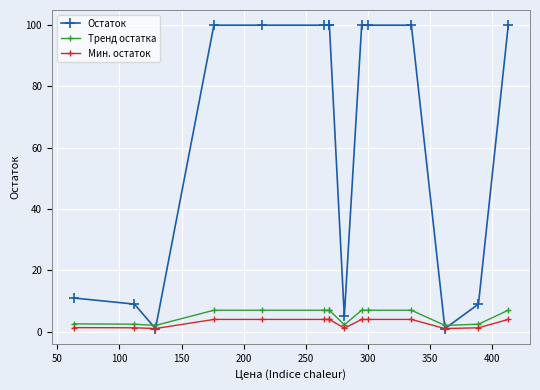

What is the sum of all Тренд остатка values?

76.8